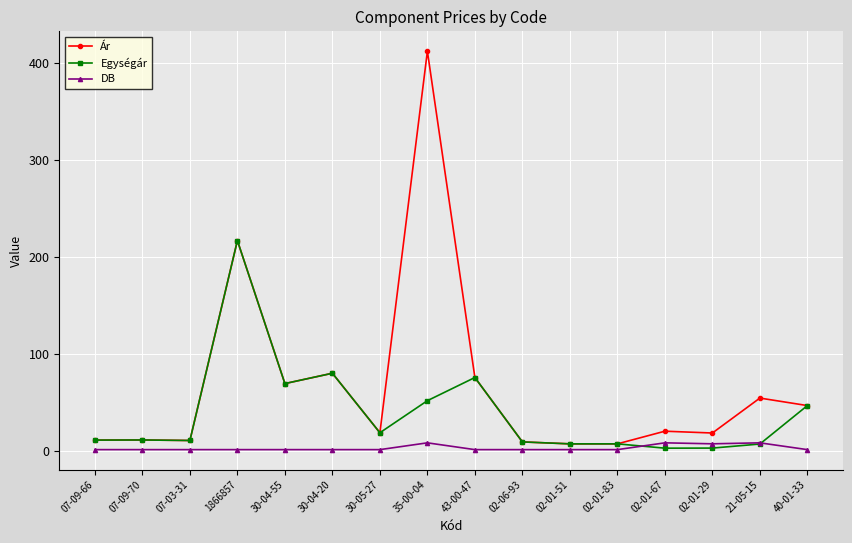

Does the chart display data point markers on the line(s)?

Yes